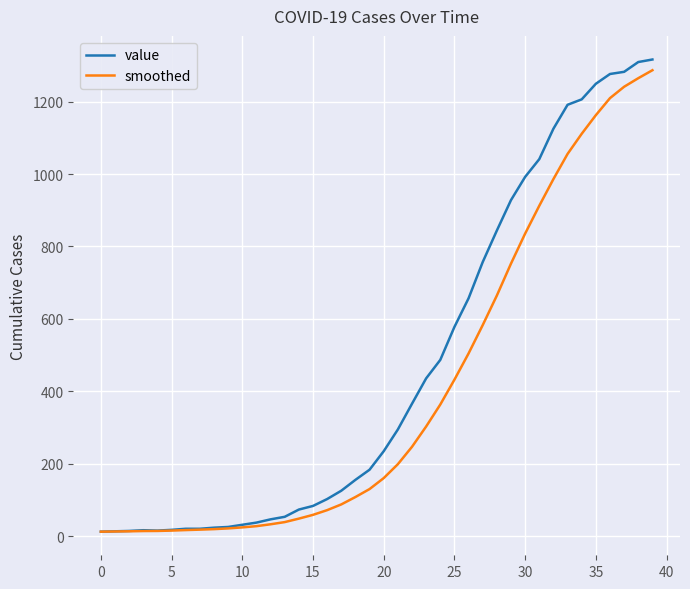

What is the highest value of the smoothed series?

1286.4